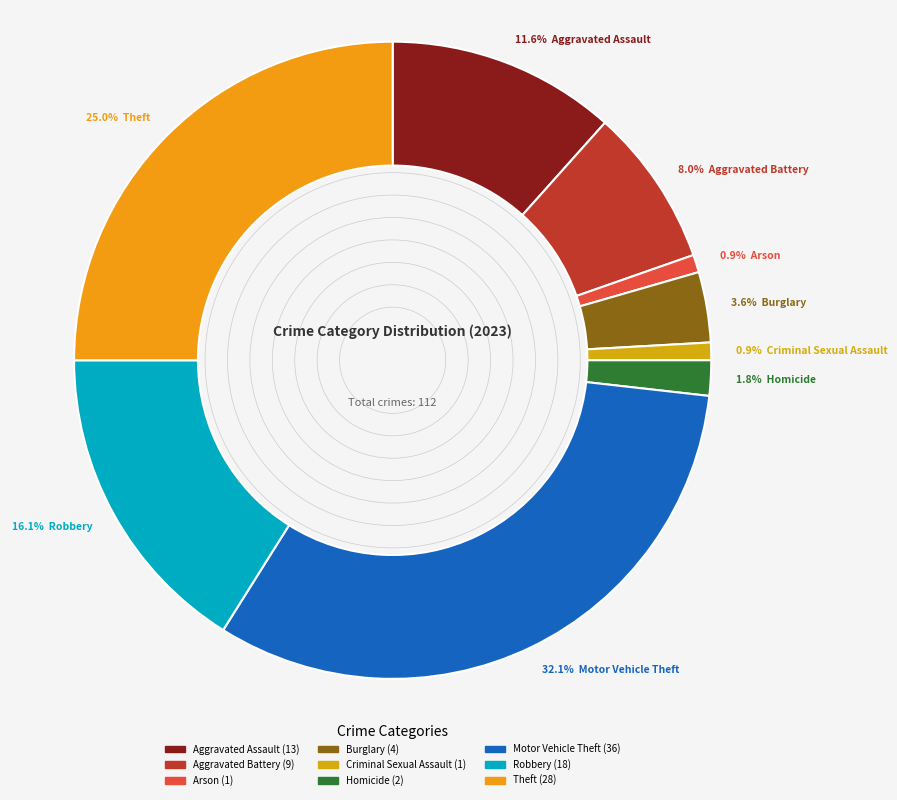

Count the number of slices in the pie.

9